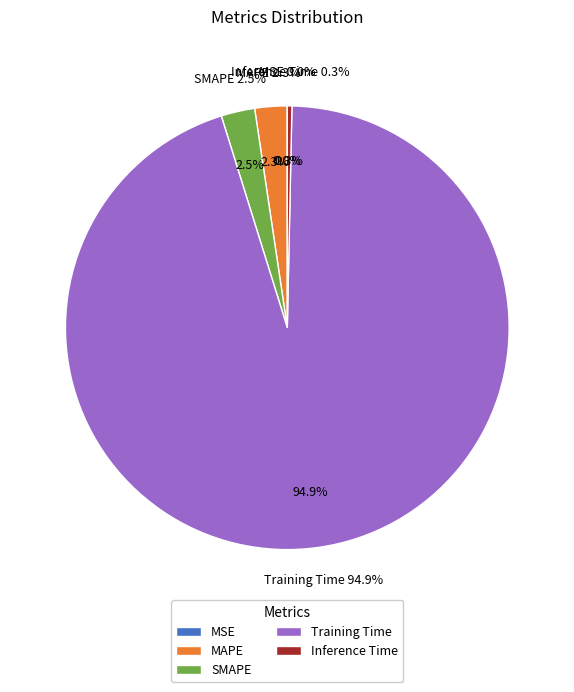

Rank the categories by value from highest to lowest.

Training Time, SMAPE, MAPE, Inference Time, MSE